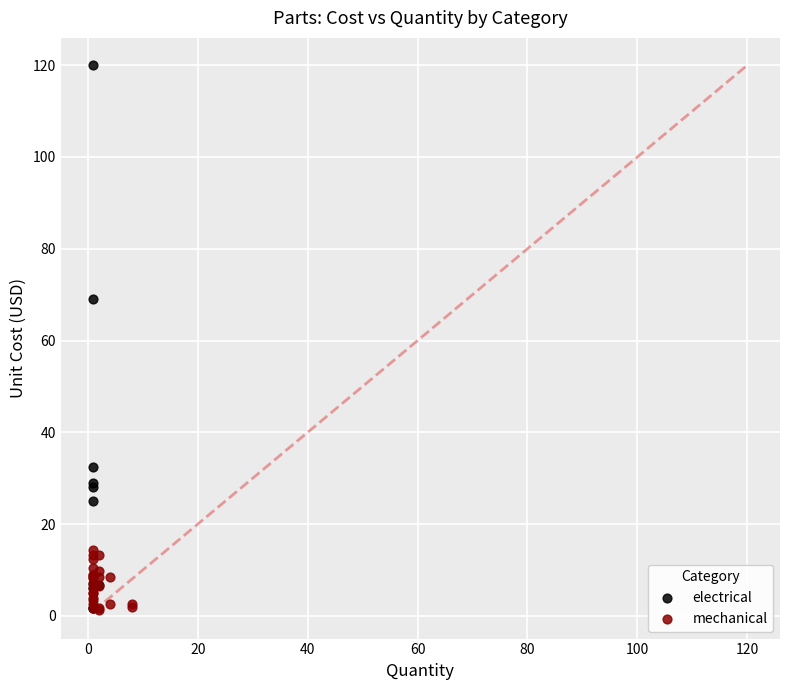

Which series contains the highest Y value?

electrical